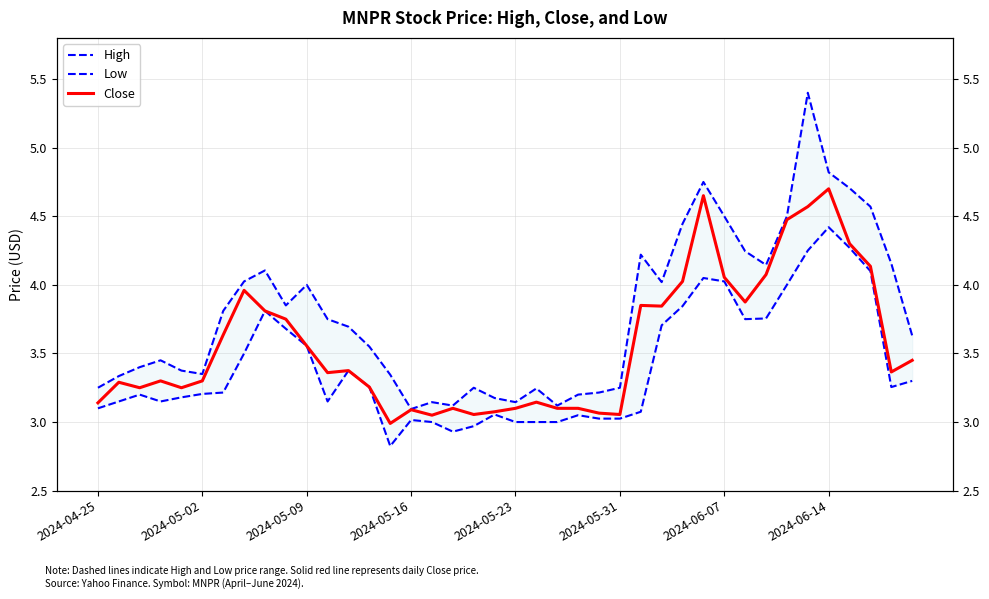

How many interior local peaks does the High series have?

9